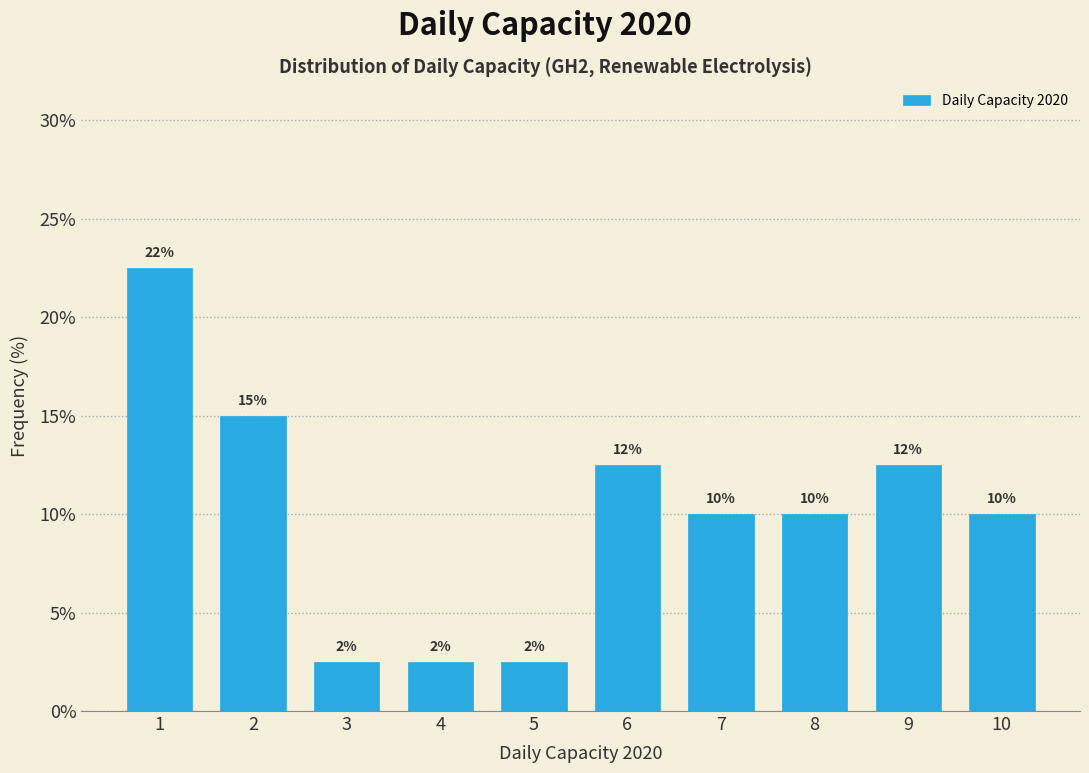

How many bars are there in total?

10